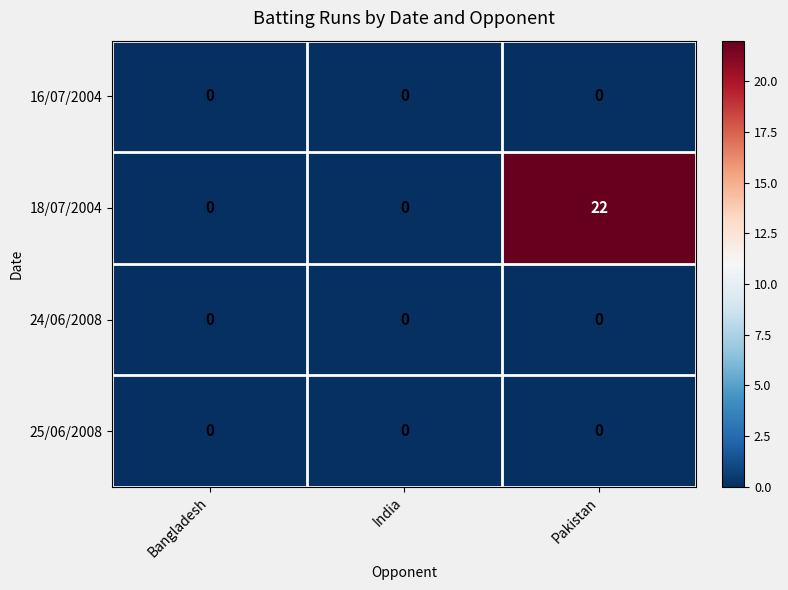

What is the maximum value shown in the chart?

22